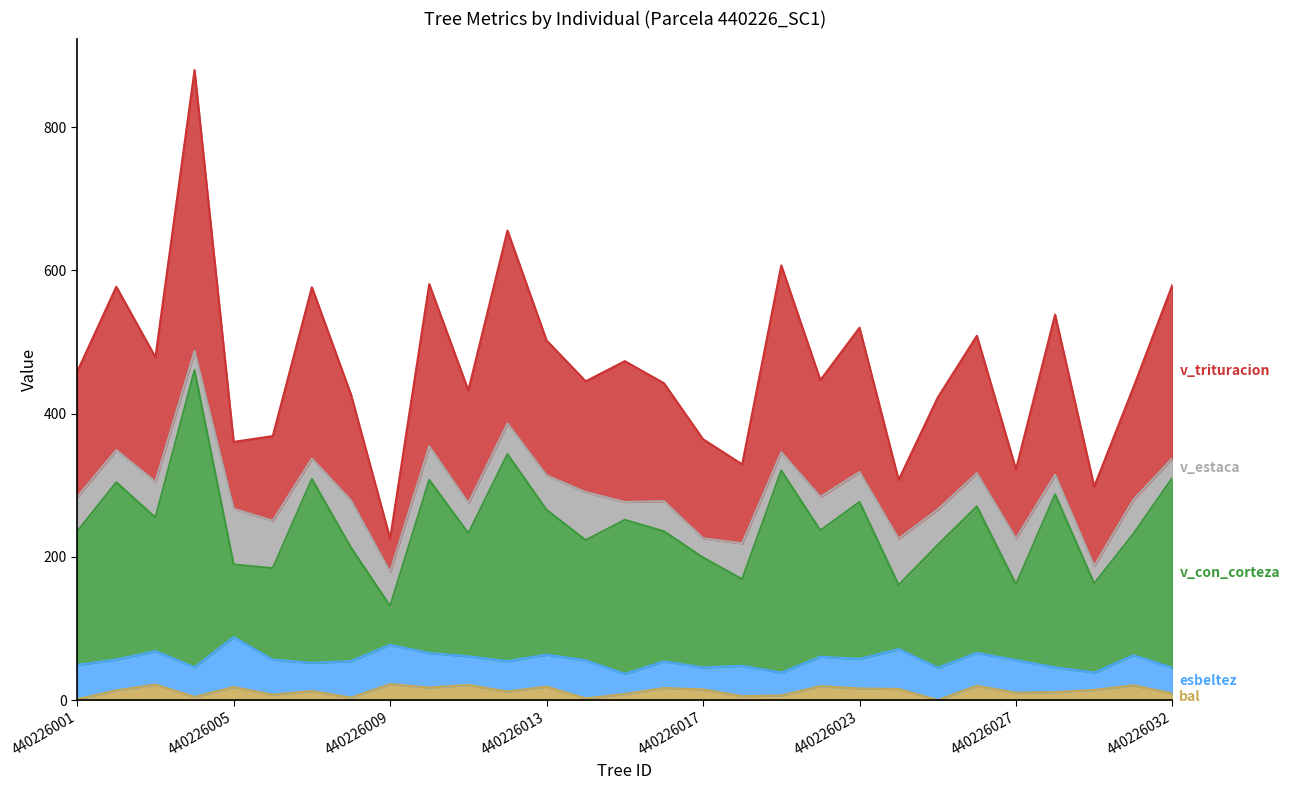

How many interior local peaks does the bal series have?

10